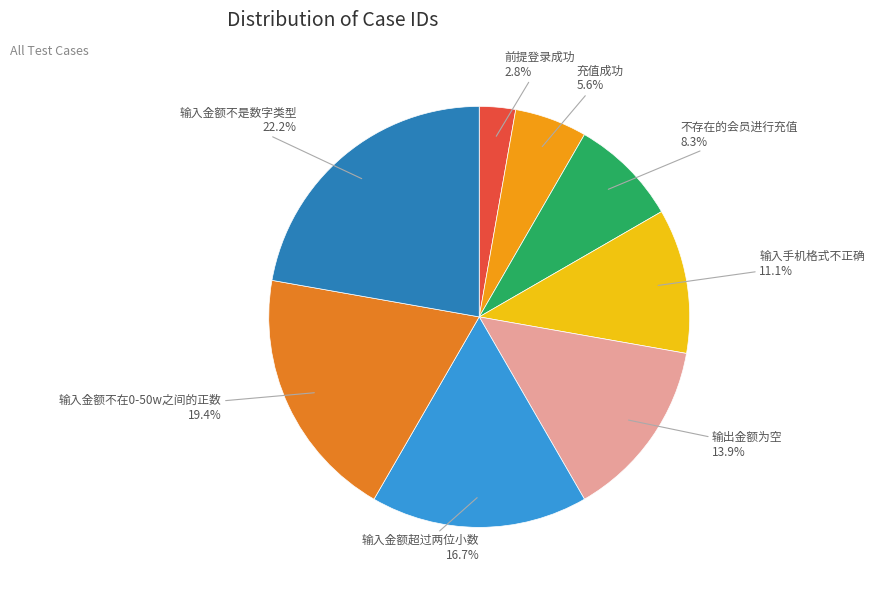

Approximately how many times larger is the value at 输入金额超过两位小数 compared to 输入手机格式不正确?

1.5